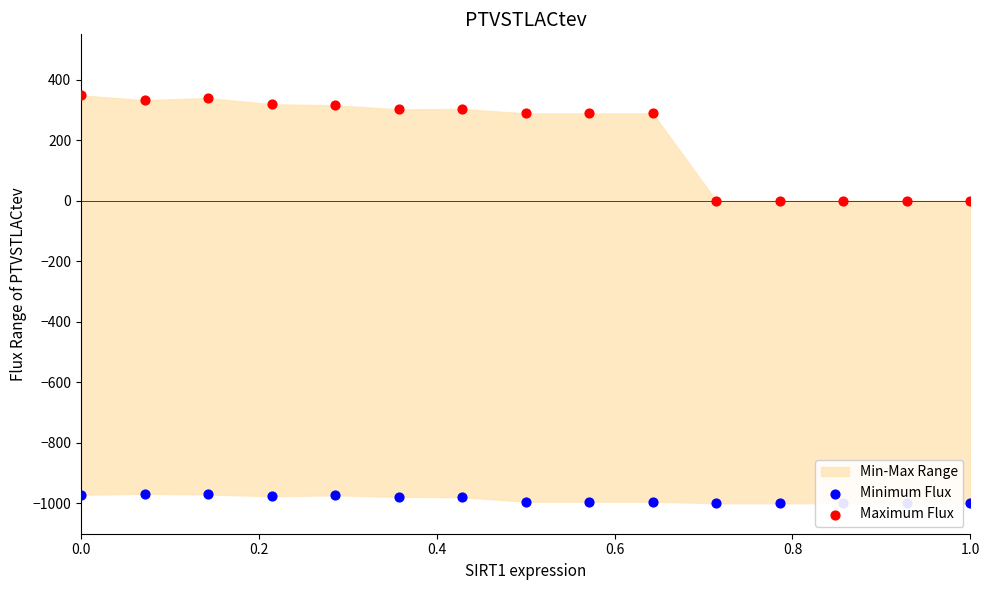

Is the value of Minimum Flux at 0.6 greater than the value of Maximum Flux at 0.2?

No